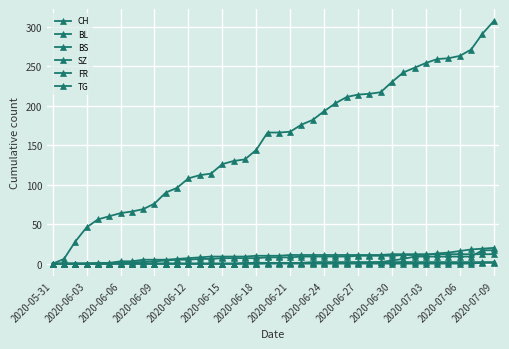

Which series has the largest total across all categories?

CH